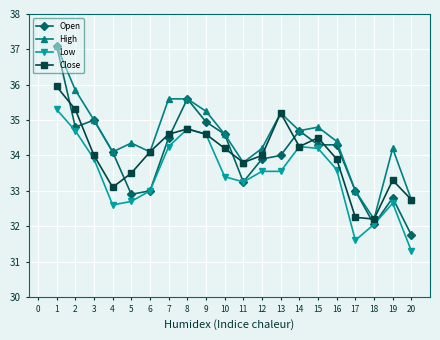

What is the average value of the Low series?

33.5